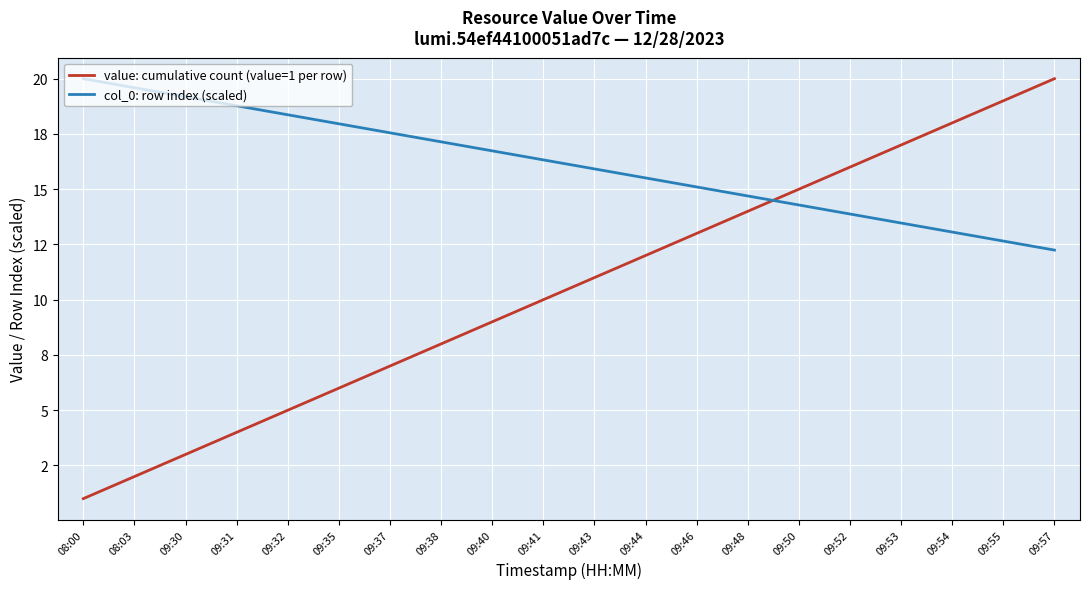

What is the value of the col_0: row index (scaled) point at the 2nd from the left?

19.6